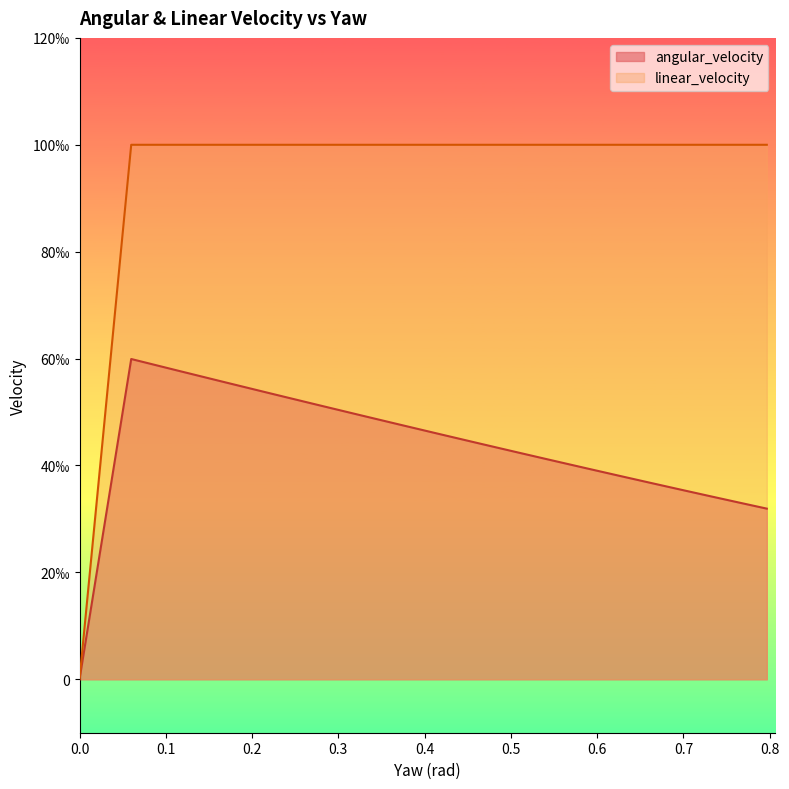

Which series has the largest total across all categories?

linear_velocity